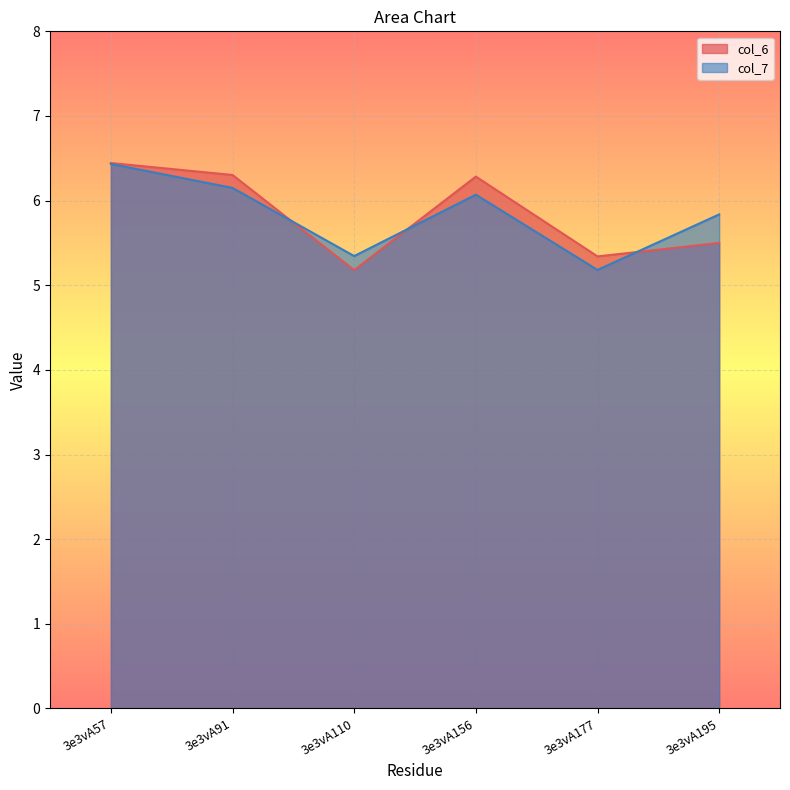

Which series has the widest spread of values?

col_6